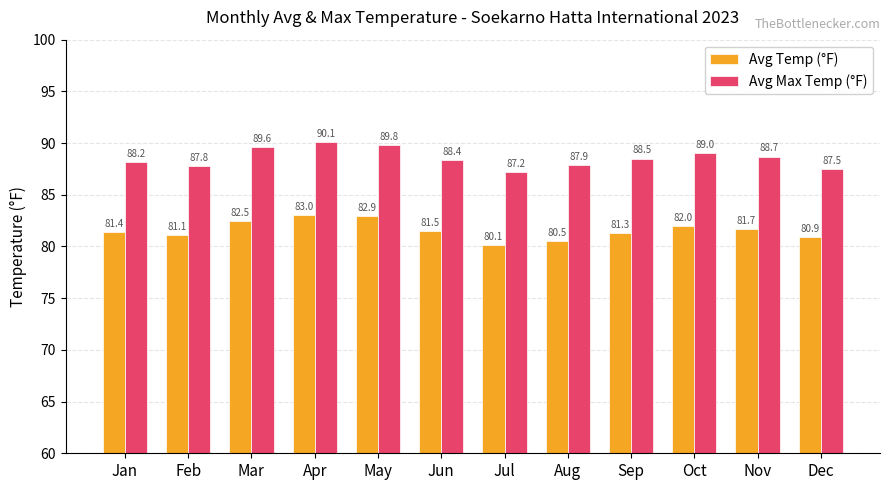

What is the difference between the maximum and minimum values in the Avg Temp (°F) series?

2.9